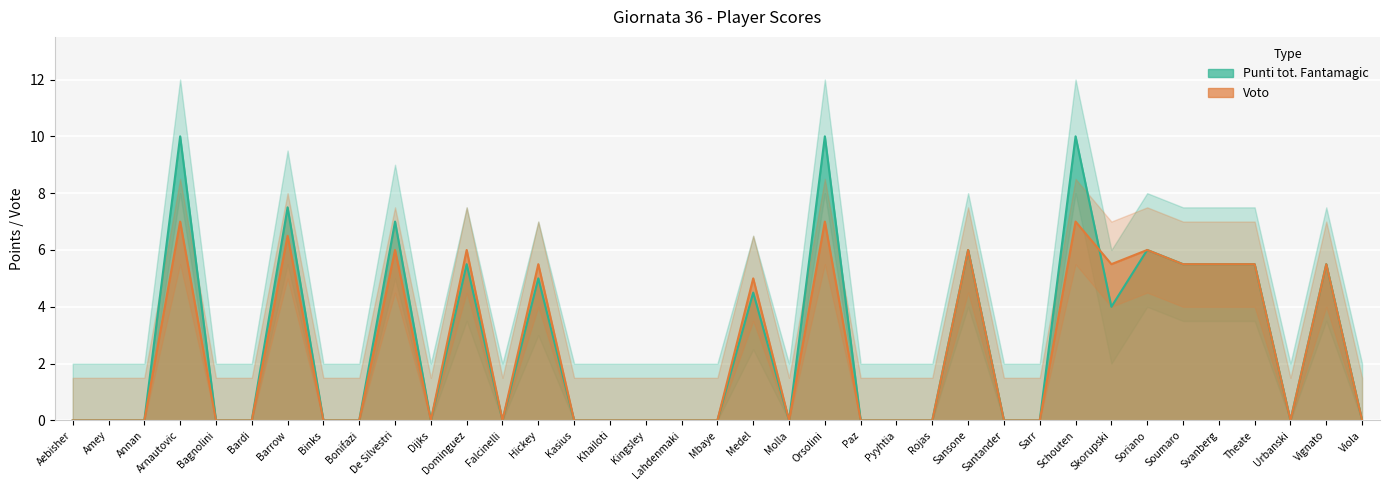

Between Bonifazi and Vignato, which series saw the biggest shift?

Punti tot. Fantamagic